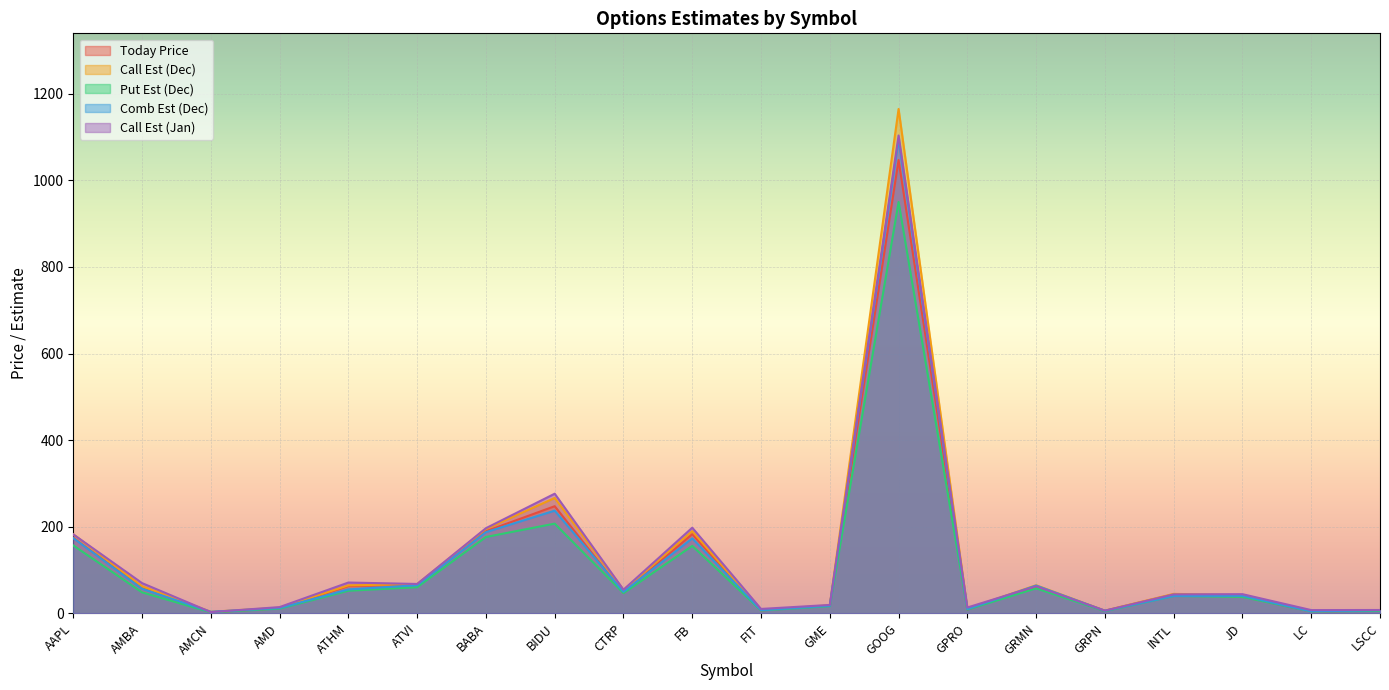

The value of combEst_0 at ATHM is 55.1. True or false?

True